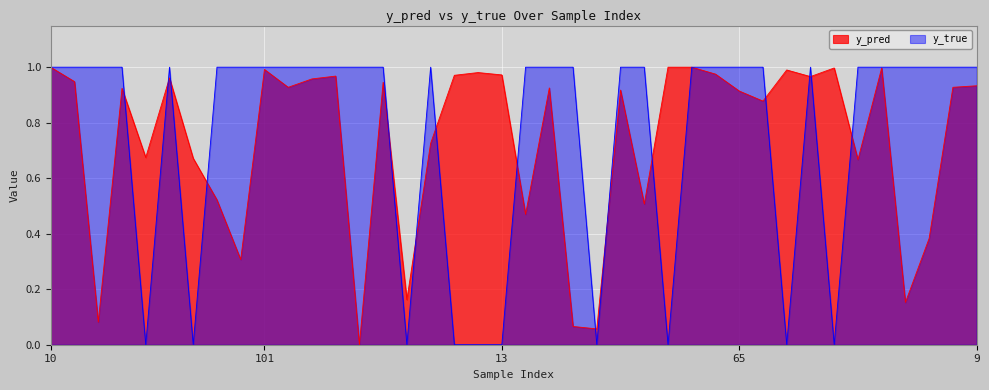

Between which two adjacent categories do y_pred and y_true first intersect?

40 and 49